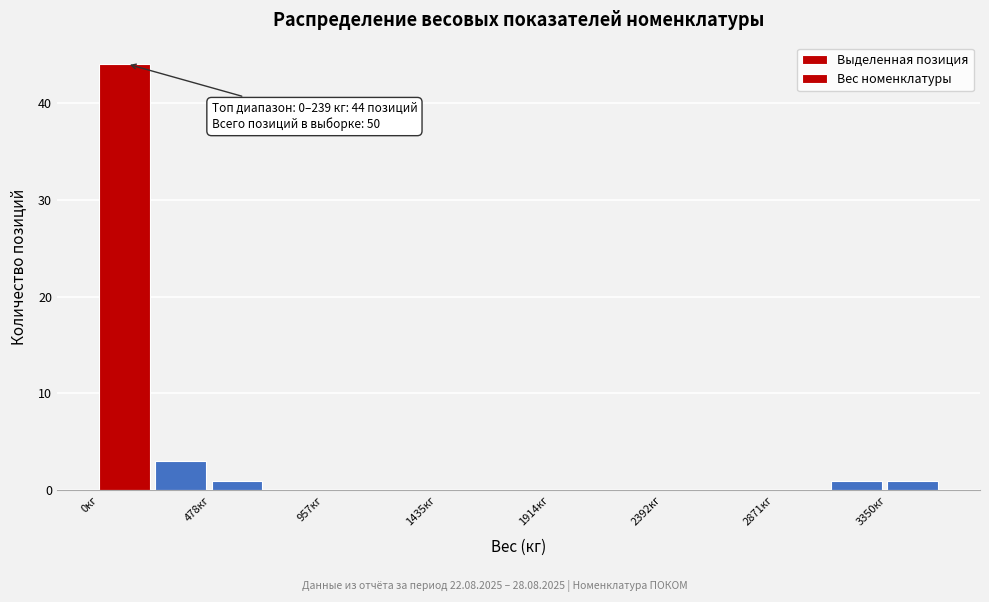

Which range on the x-axis has the tallest bar?

0 to 250